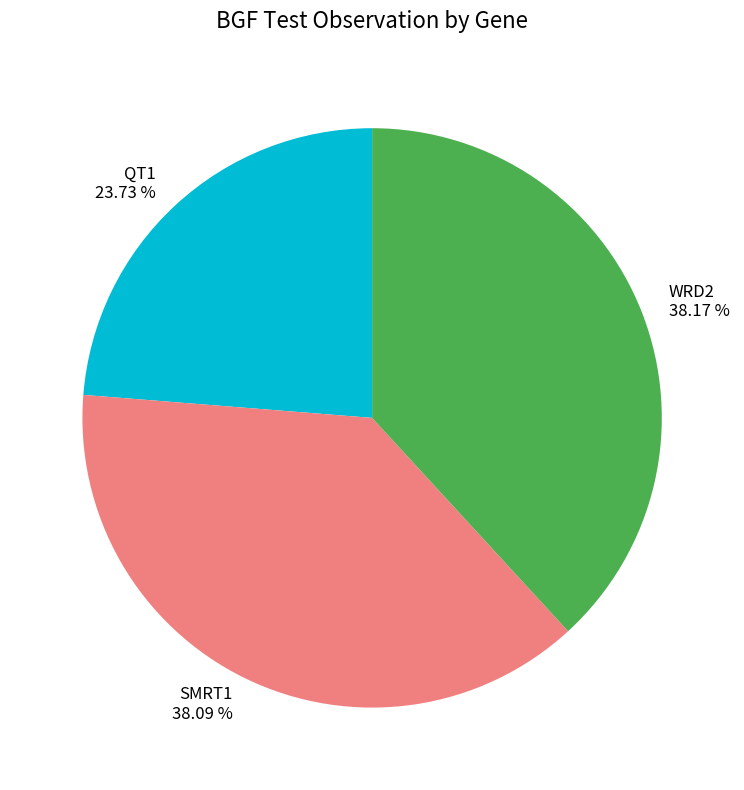

Is it true that SMRT1 is 38% of the pie?

True